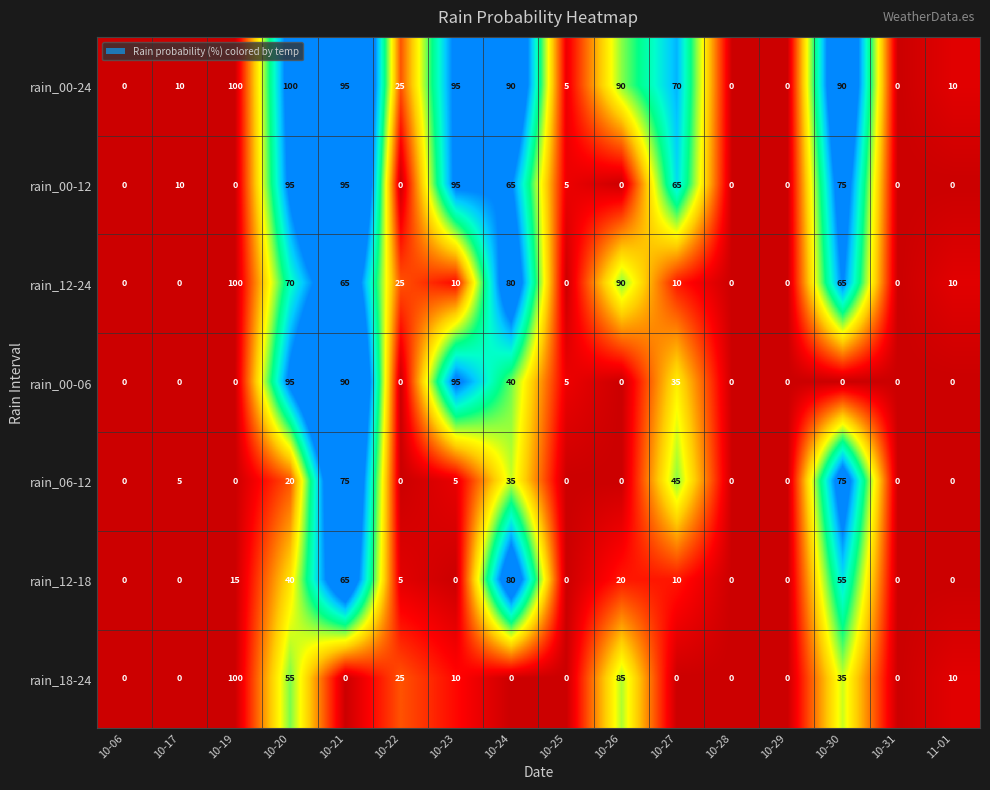

At which category is the sum across all series the highest?

10-21